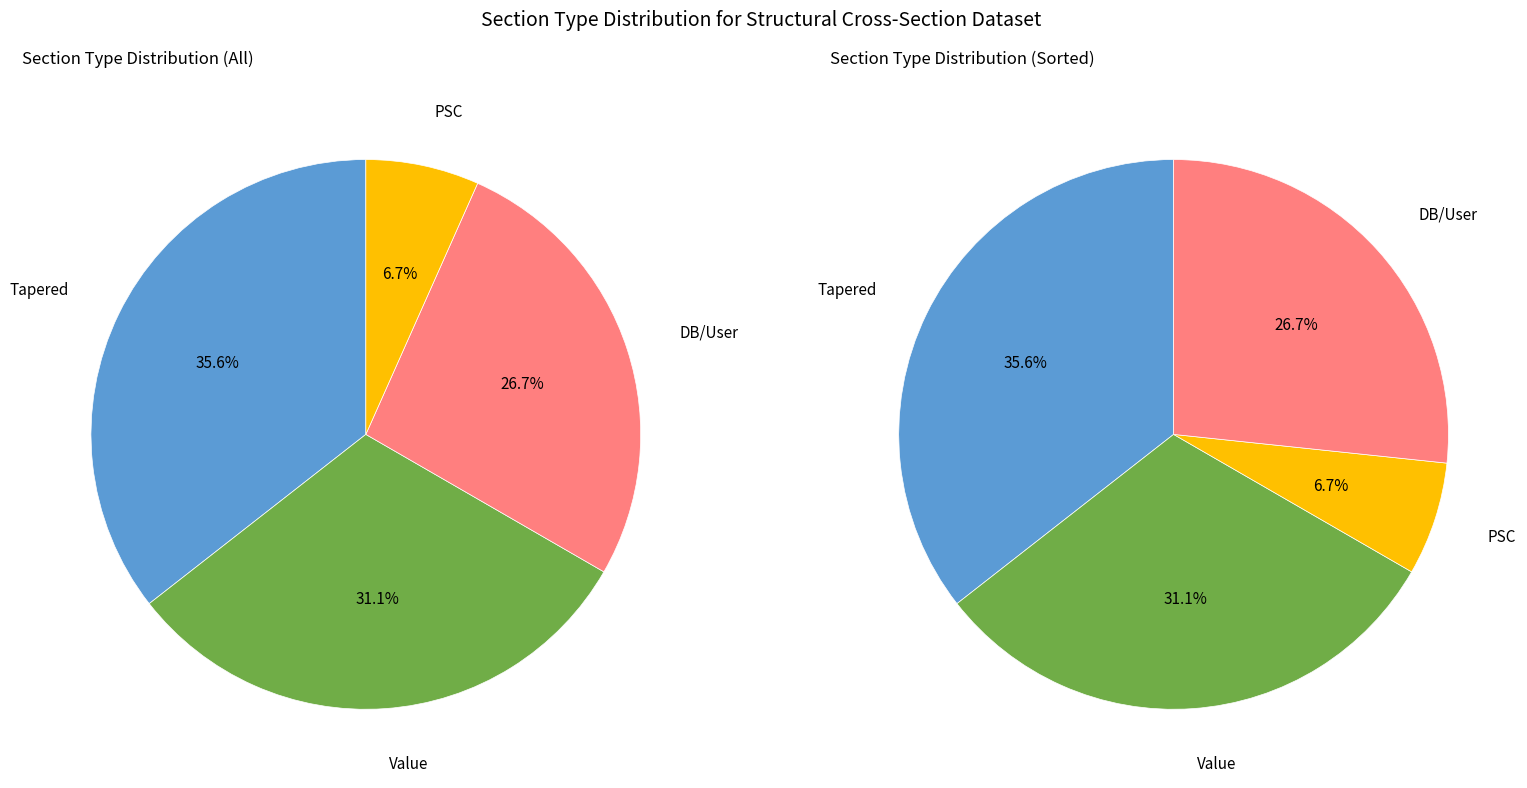

To the nearest percent, what is the difference between the PSC and Tapered slice percentages?

29%